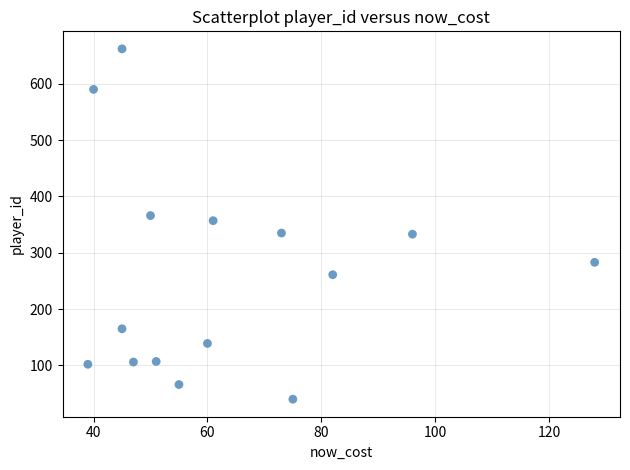

What is the range of Y values (max minus min)?

622